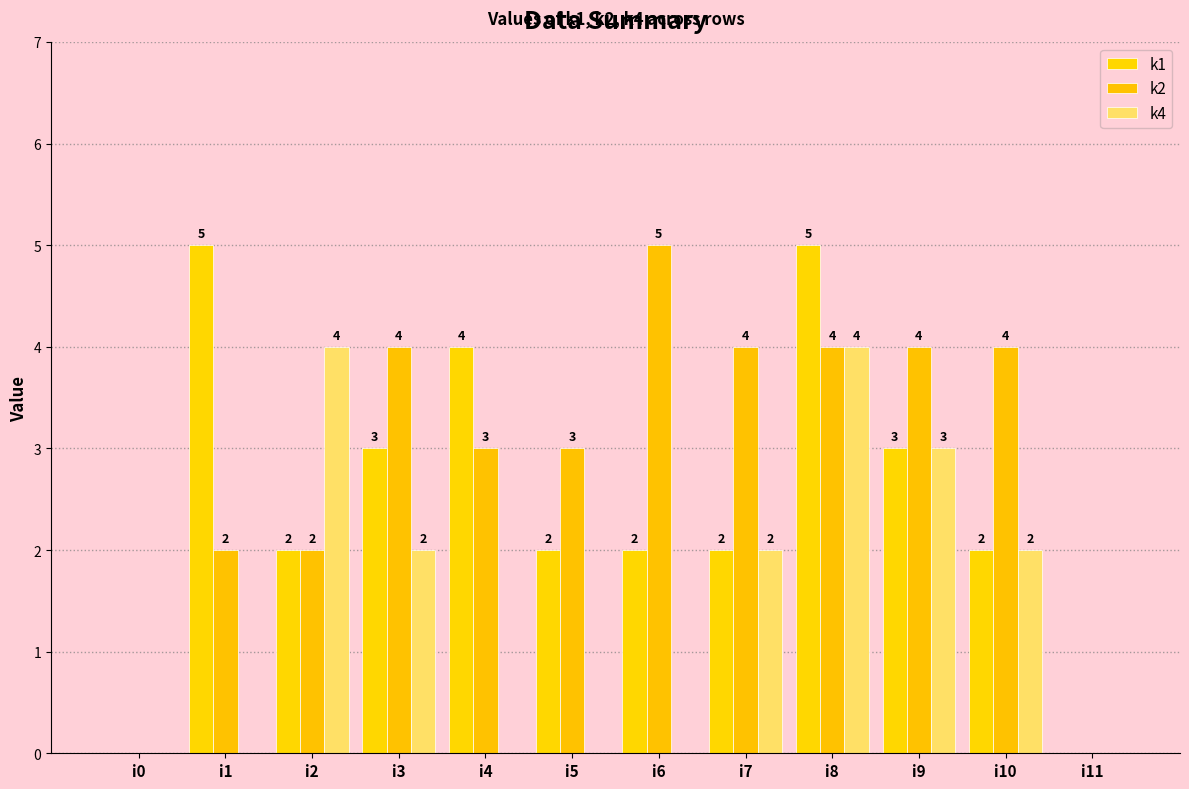

True or false: k2 has a value of 6 at i10.

False